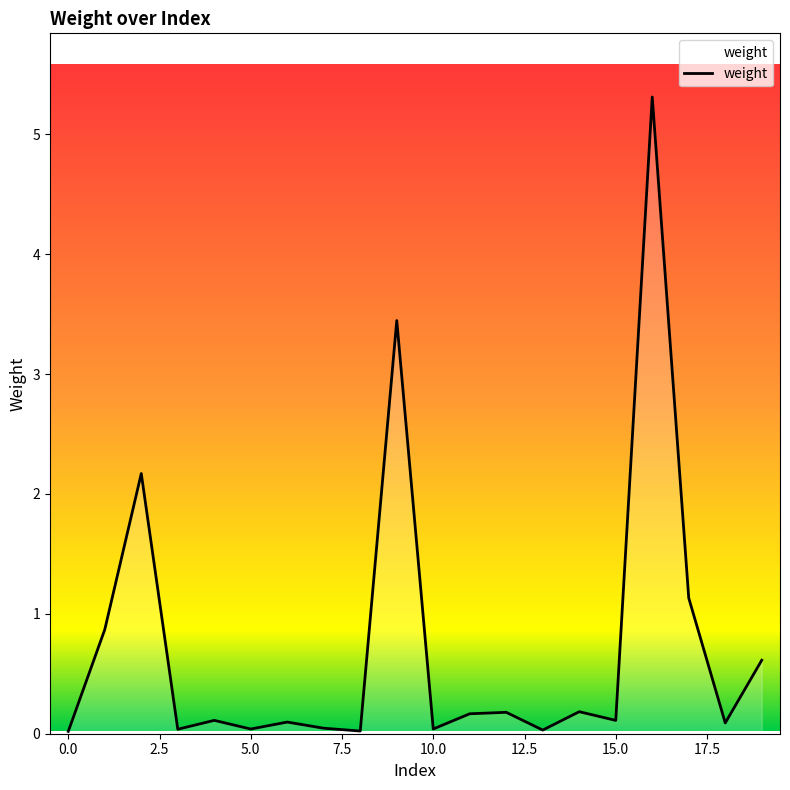

What is the difference between the maximum and minimum values?

5.3